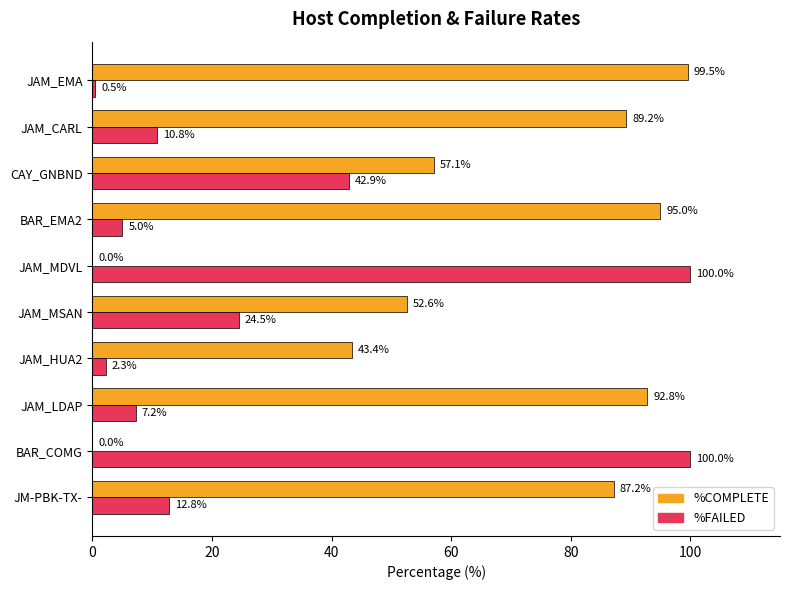

Which series has the largest total across all categories?

%COMPLETE